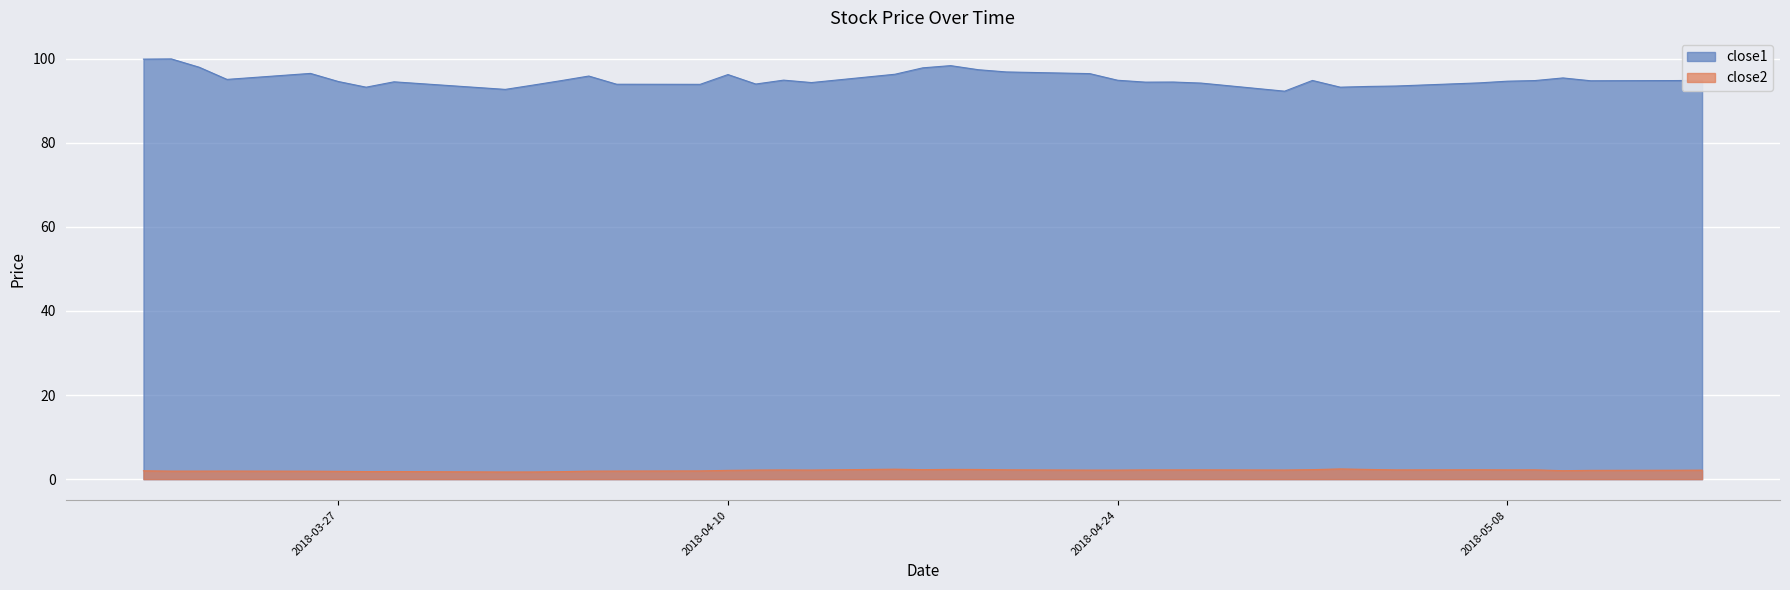

Is it true that close2 equals 1.9 at 2018-03-23?

True